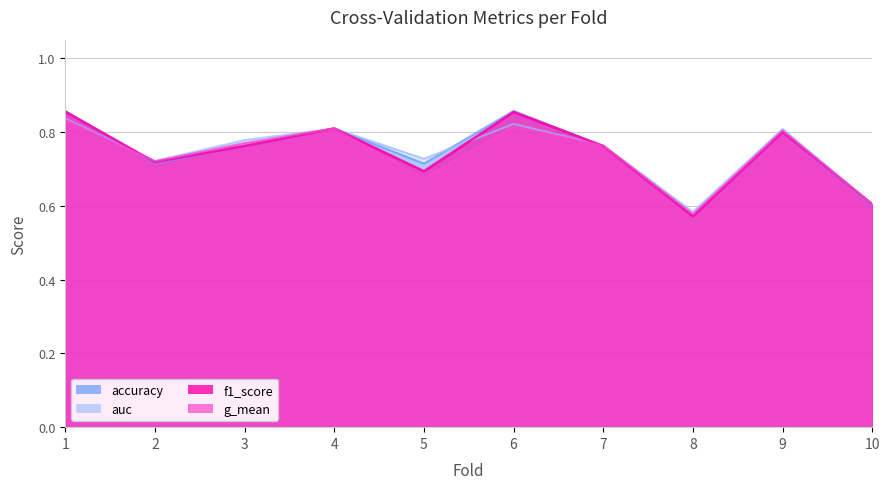

At how many categories does at least one series exceed 0?

10